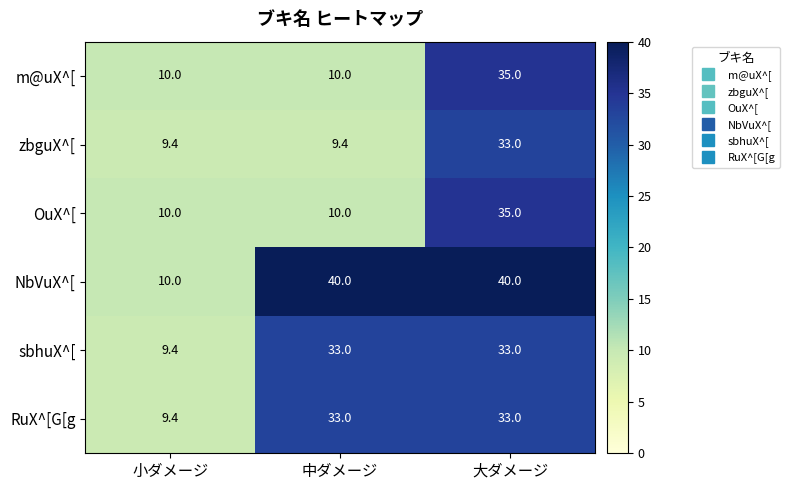

How many data points in NbVuX^[ are less than 40?

1